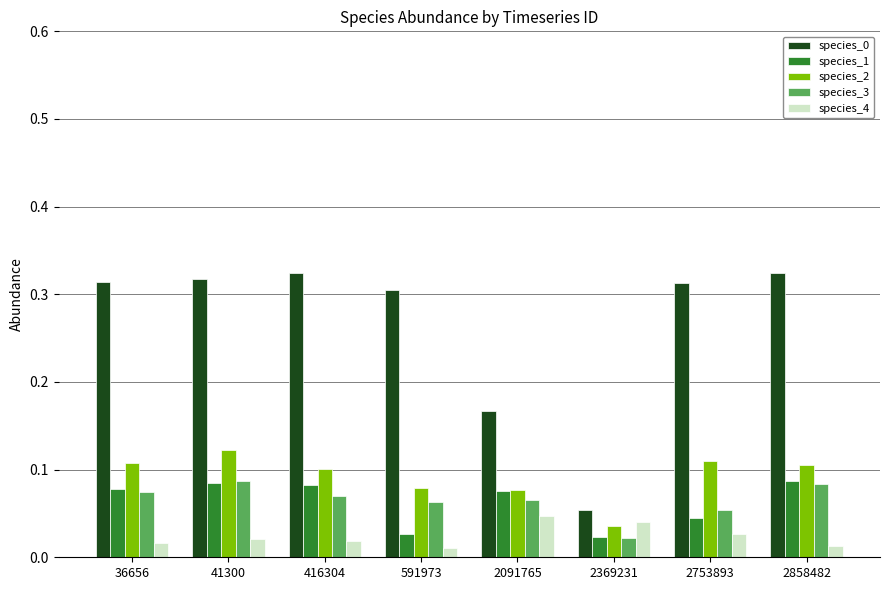

How many species_3 values are between 0 and 1?

8